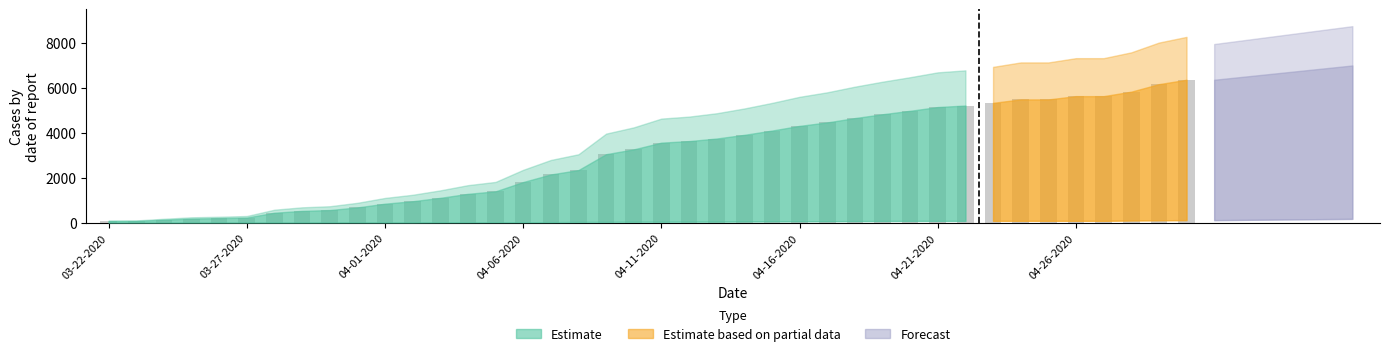

What position from the right is 04-27-2020?

4